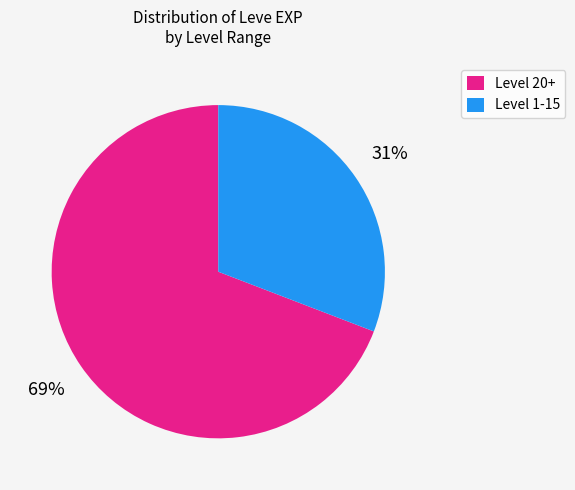

Rank the categories by value from lowest to highest.

Level 1-15, Level 20+